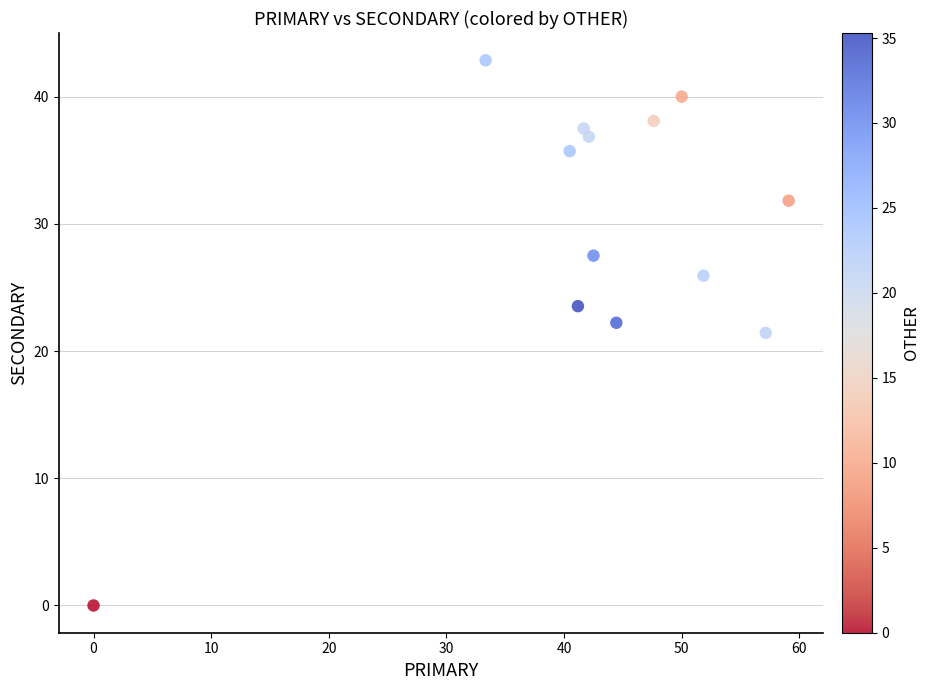

What is the range of X values (max minus min)?

59.1